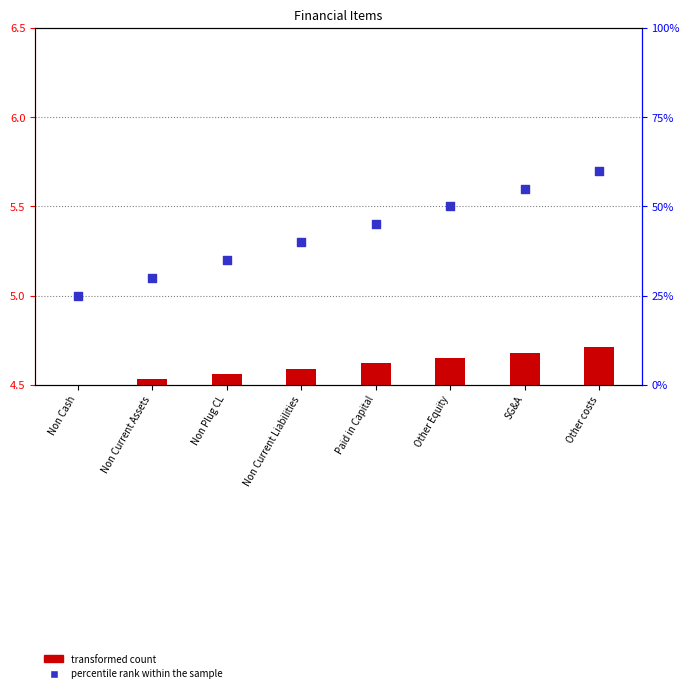

Is the value of percentile rank within the sample at SG&A greater than the value of transformed count at Non Plug CL?

Yes